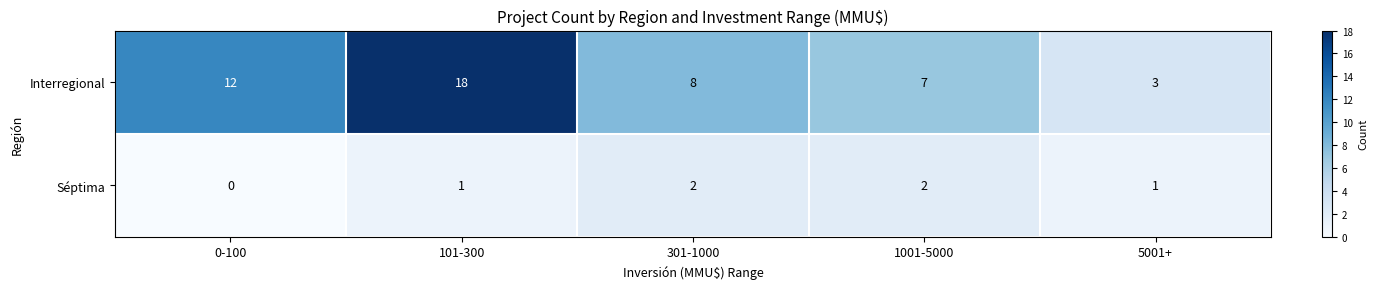

At which label does Interregional first exceed 8?

0-100